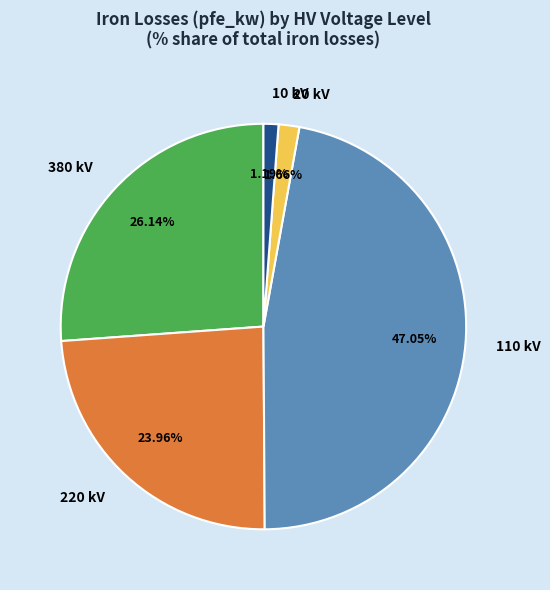

Is there any slice that represents more than half of the pie?

No